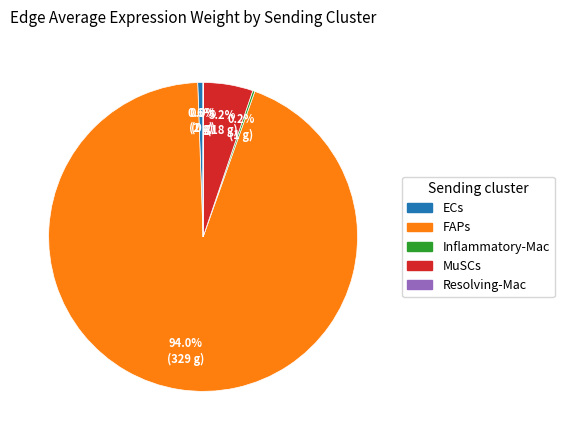

To the nearest percent, what percentage of the pie is ECs?

1%